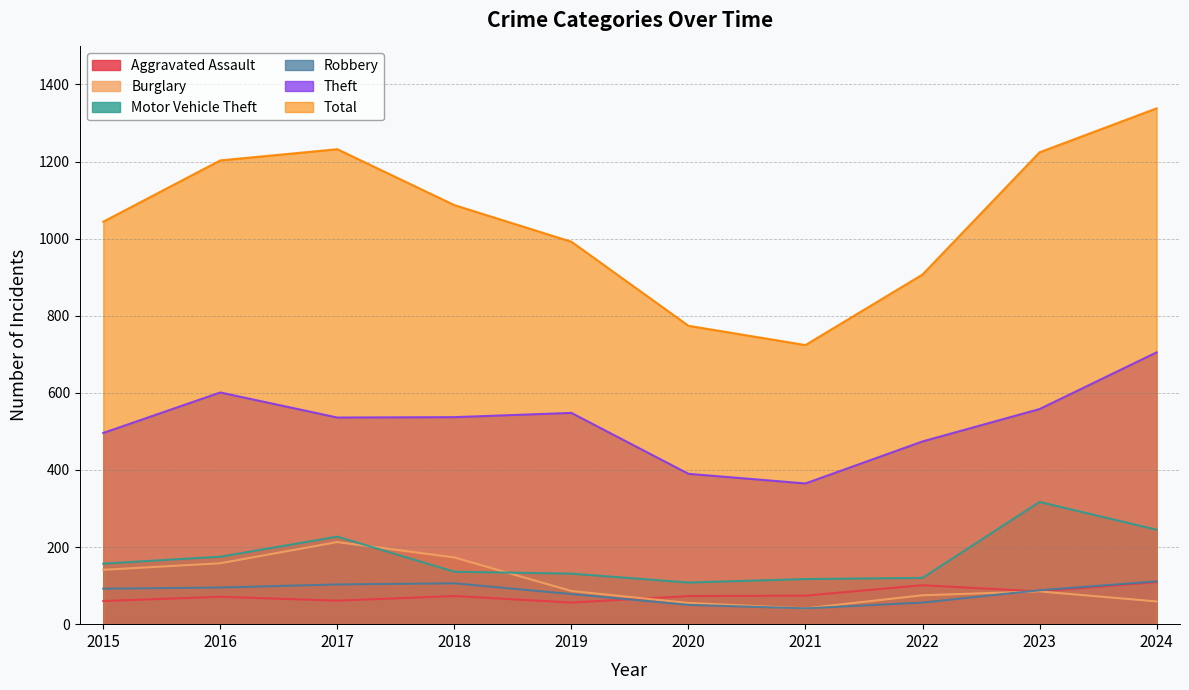

Which series has the largest range (max minus min)?

Total